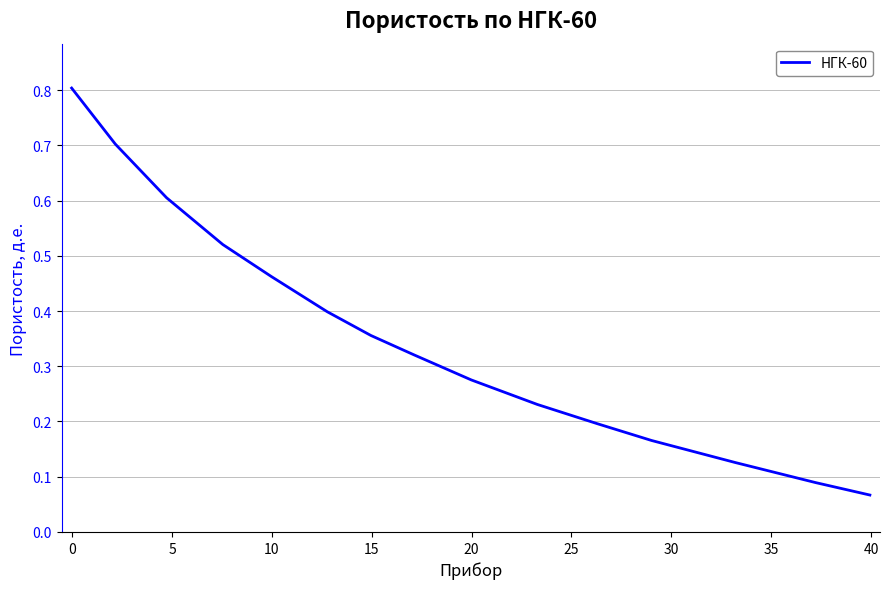

What is the maximum value shown in the chart?

0.8